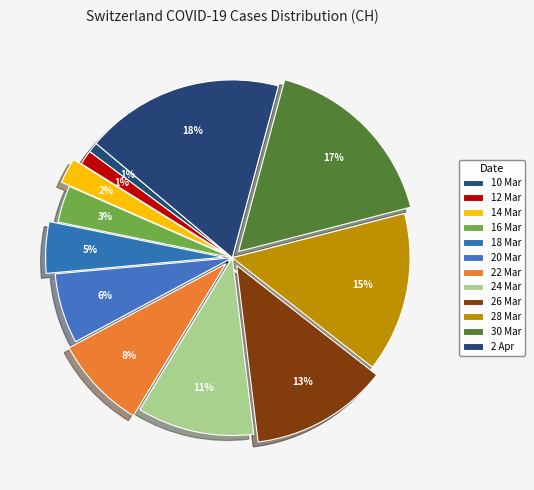

Rank the categories by value from highest to lowest.

2020-04-02, 2020-03-30, 2020-03-28, 2020-03-26, 2020-03-24, 2020-03-22, 2020-03-20, 2020-03-18, 2020-03-16, 2020-03-14, 2020-03-12, 2020-03-10